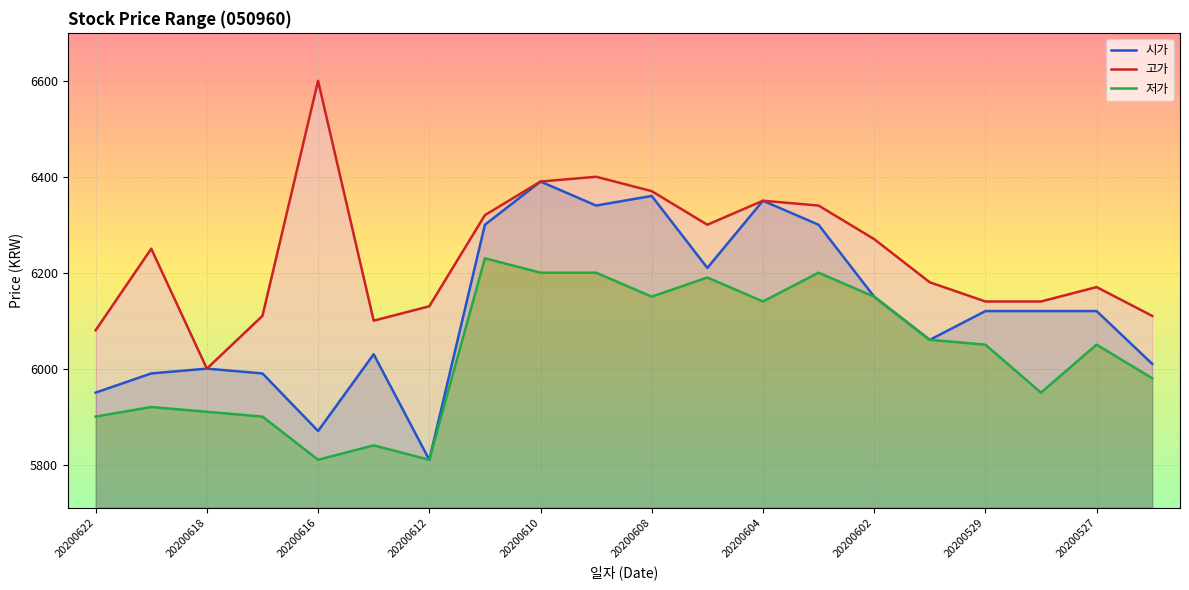

What is the minimum value for 시가?

5810